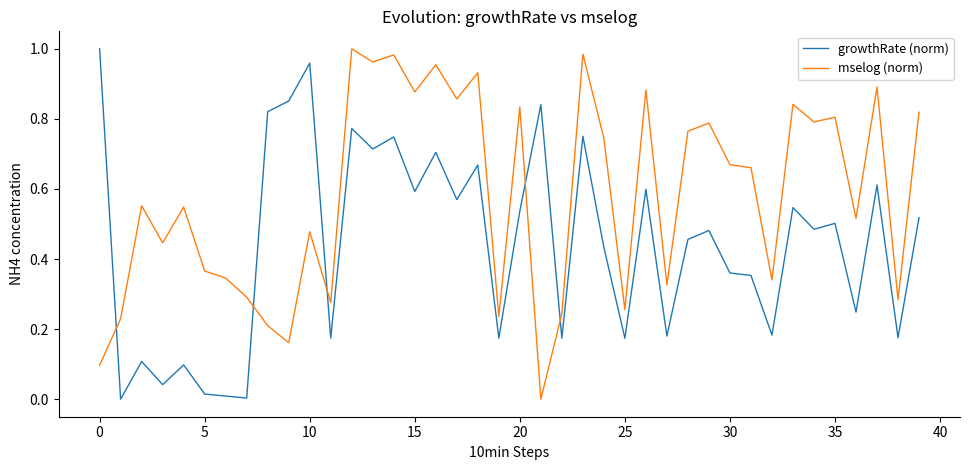

Rank the series by their average value, from highest to lowest.

mselog (norm), growthRate (norm)